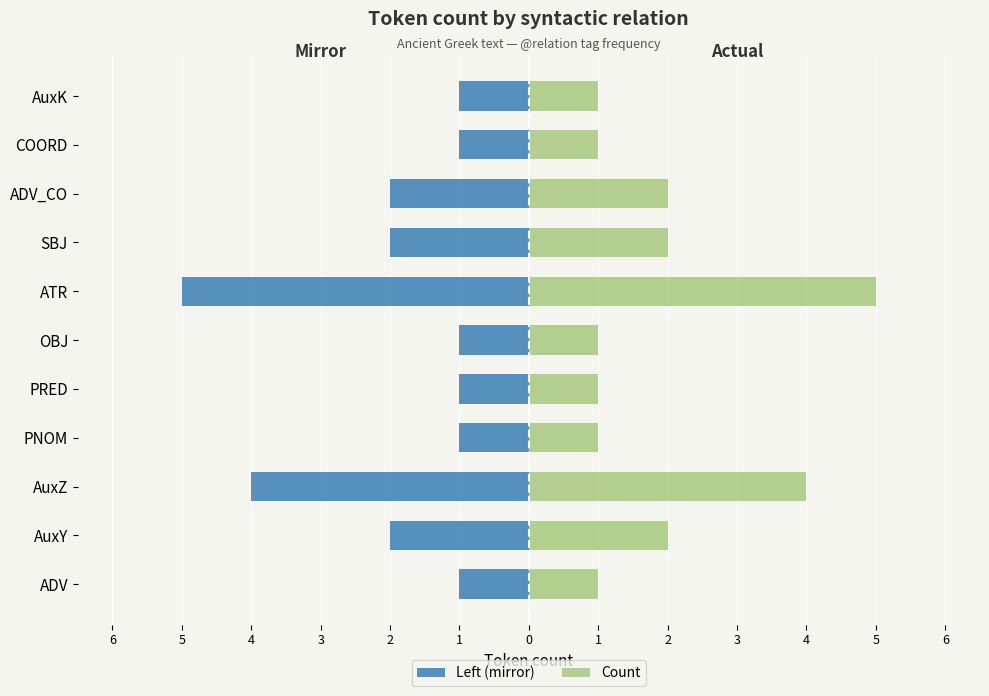

Rank the series at COORD from lowest to highest value.

Left (mirror), Count